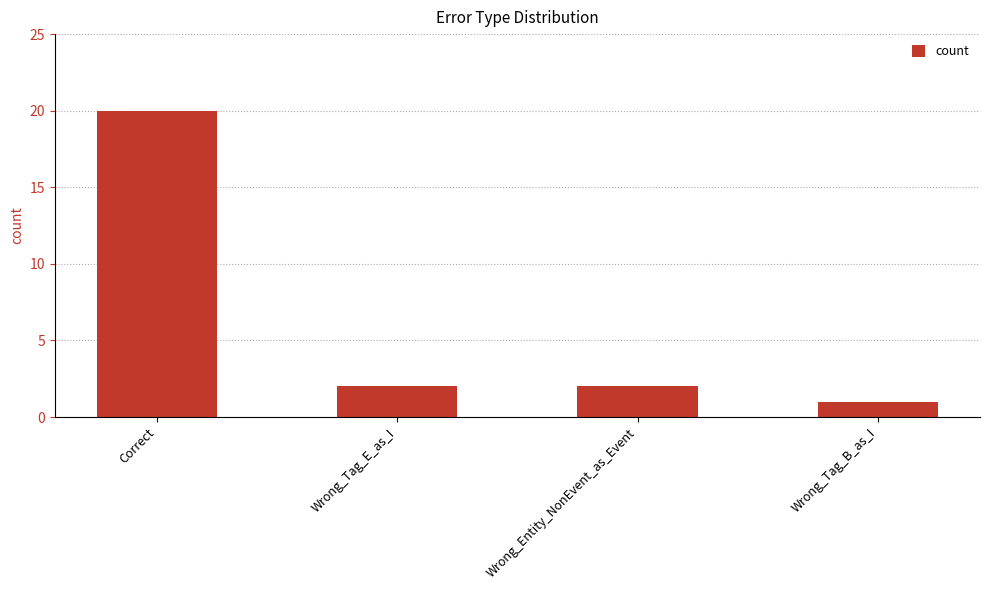

Which label corresponds to the smallest value in the chart?

Wrong_Tag_B_as_I